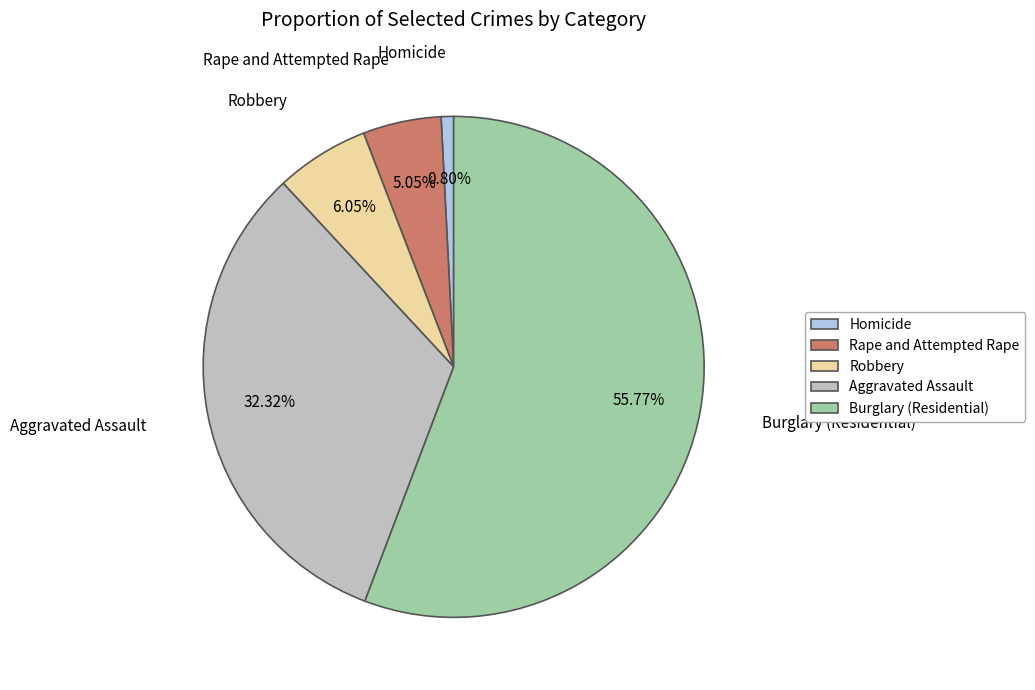

What is the largest slice in the pie chart?

Burglary (Residential)